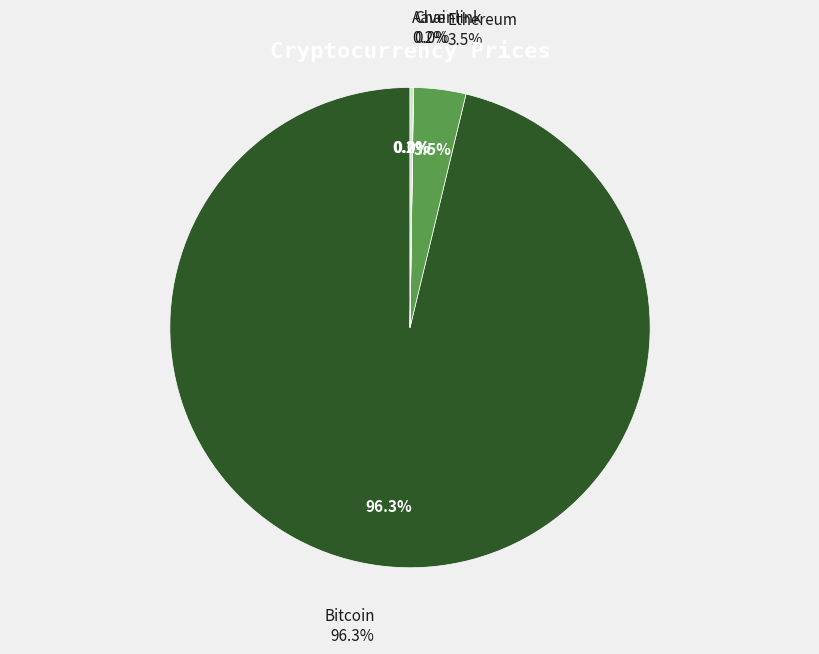

How much of the chart is everything except Aave?

99.8%